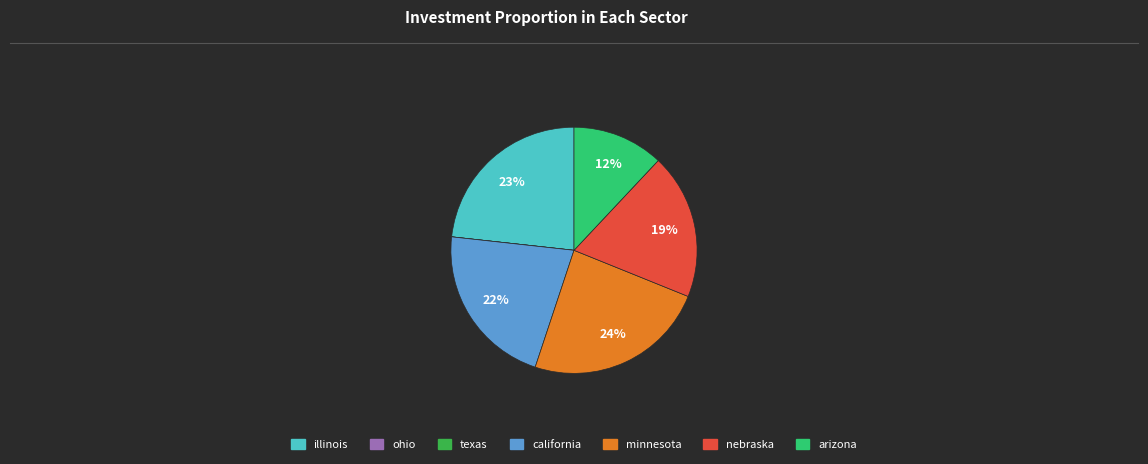

What is the largest slice in the pie chart?

minnesota